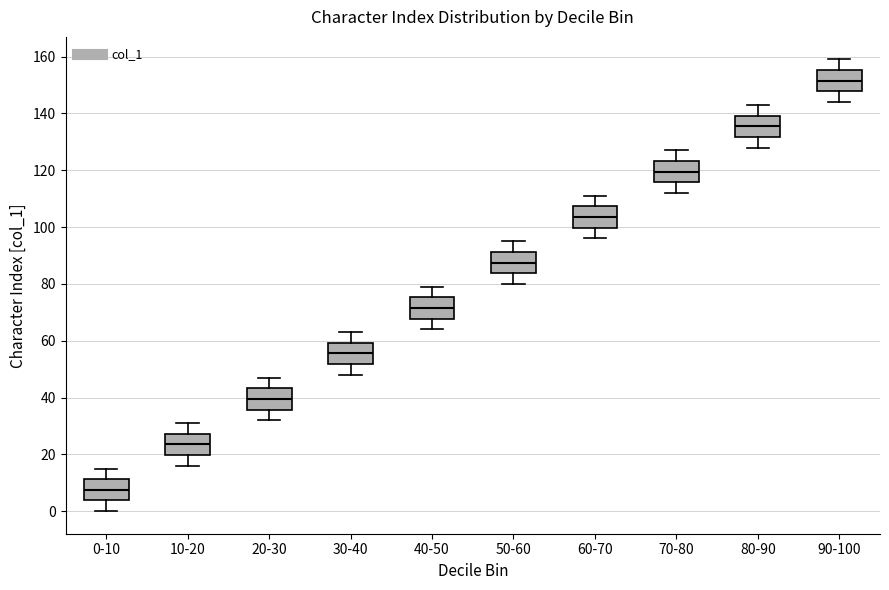

Which box has the highest median line?

90-100